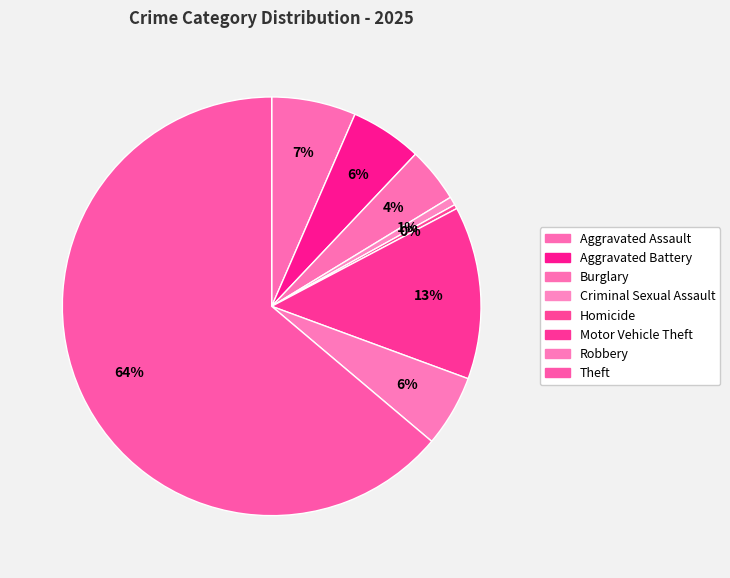

How many segments does this pie chart have?

8